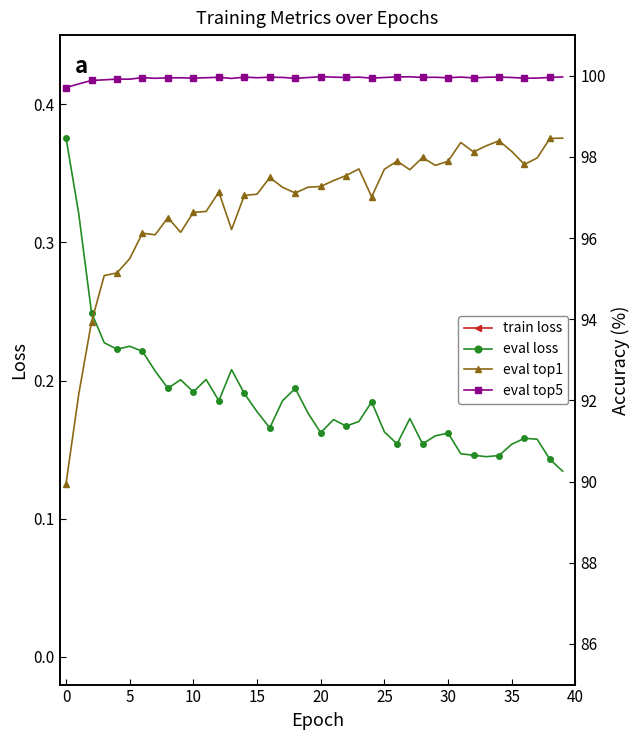

At 35, list the series in order from largest to smallest.

eval top5, eval top1, train loss, eval loss